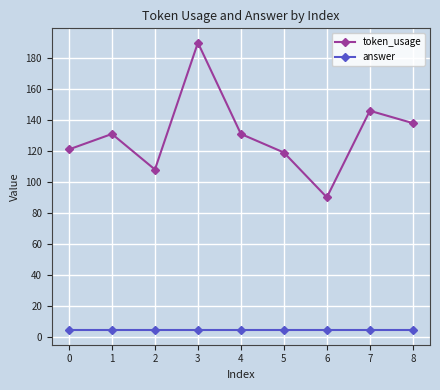

What is the average value of the token_usage series?

130